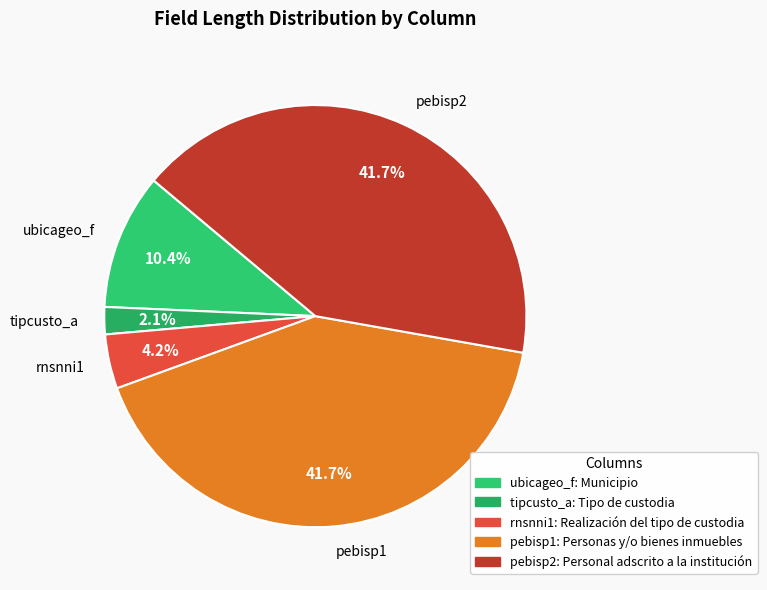

Which slice is the smallest?

tipcusto_a